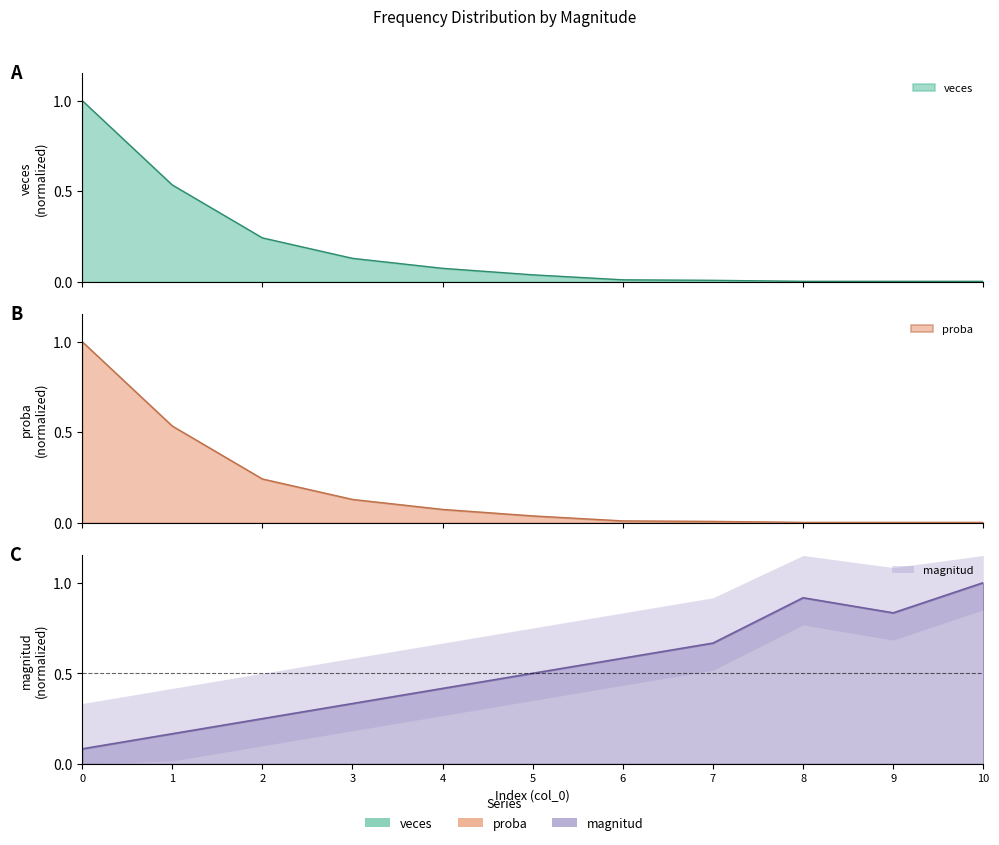

The magnitud series shows 0.1 at 0. True or false?

False